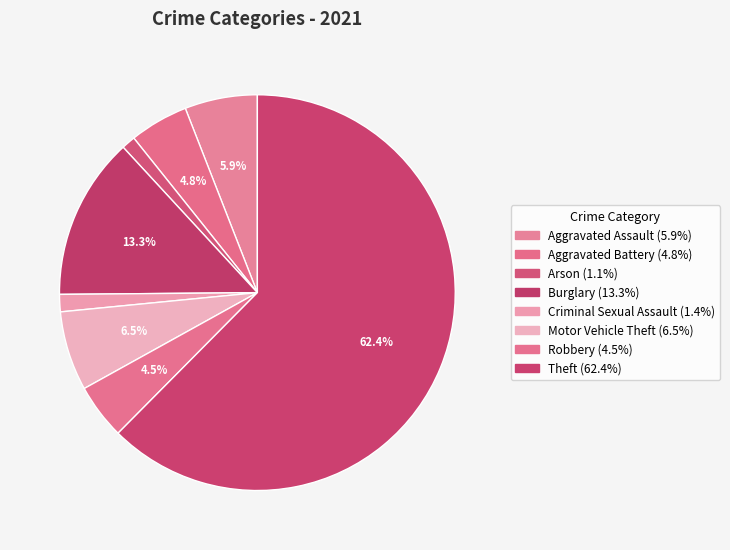

What portion of the pie excludes Robbery?

95.5%